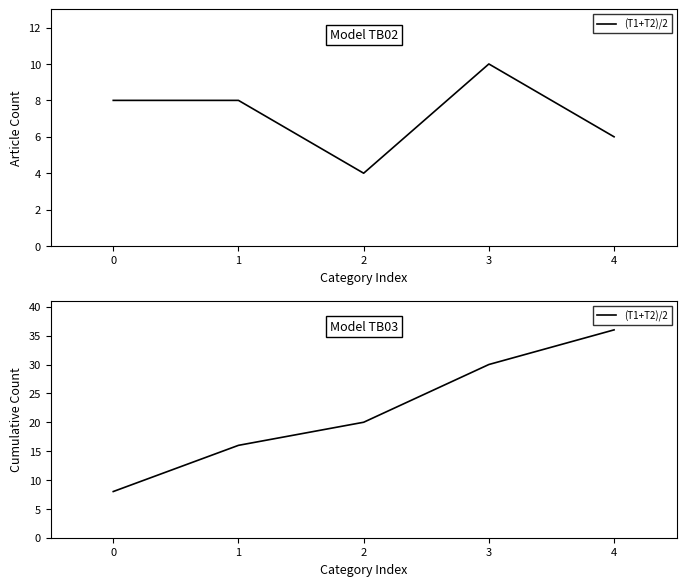

The chart shows a value of 36 at 4. True or false?

True